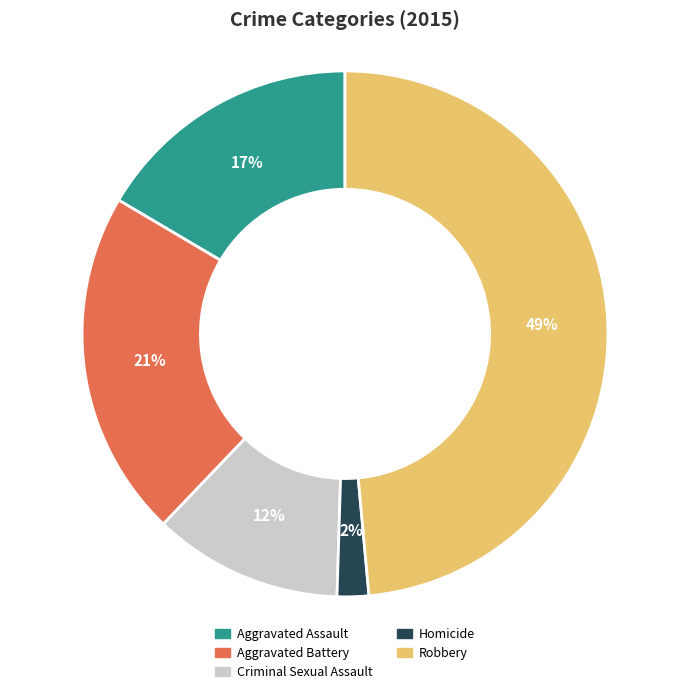

Between Robbery and Homicide, which is larger?

Robbery